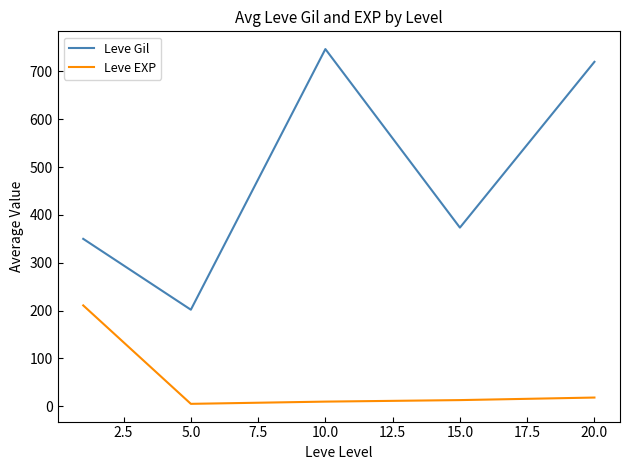

Rank the series by their average value, from lowest to highest.

Leve EXP, Leve Gil